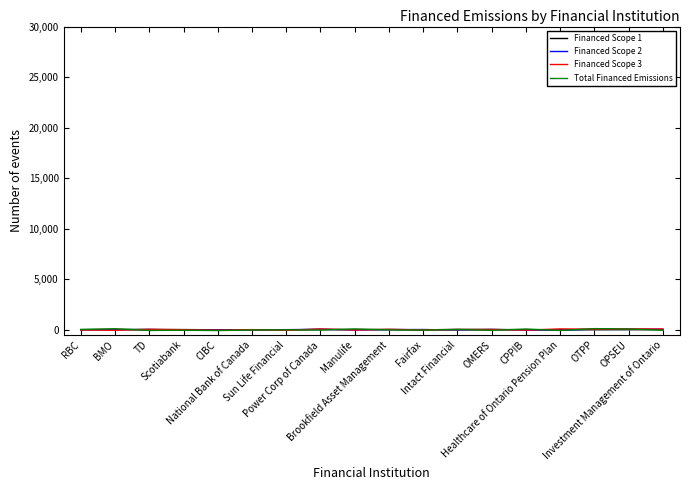

Which series has the largest total across all categories?

Financed Scope 3